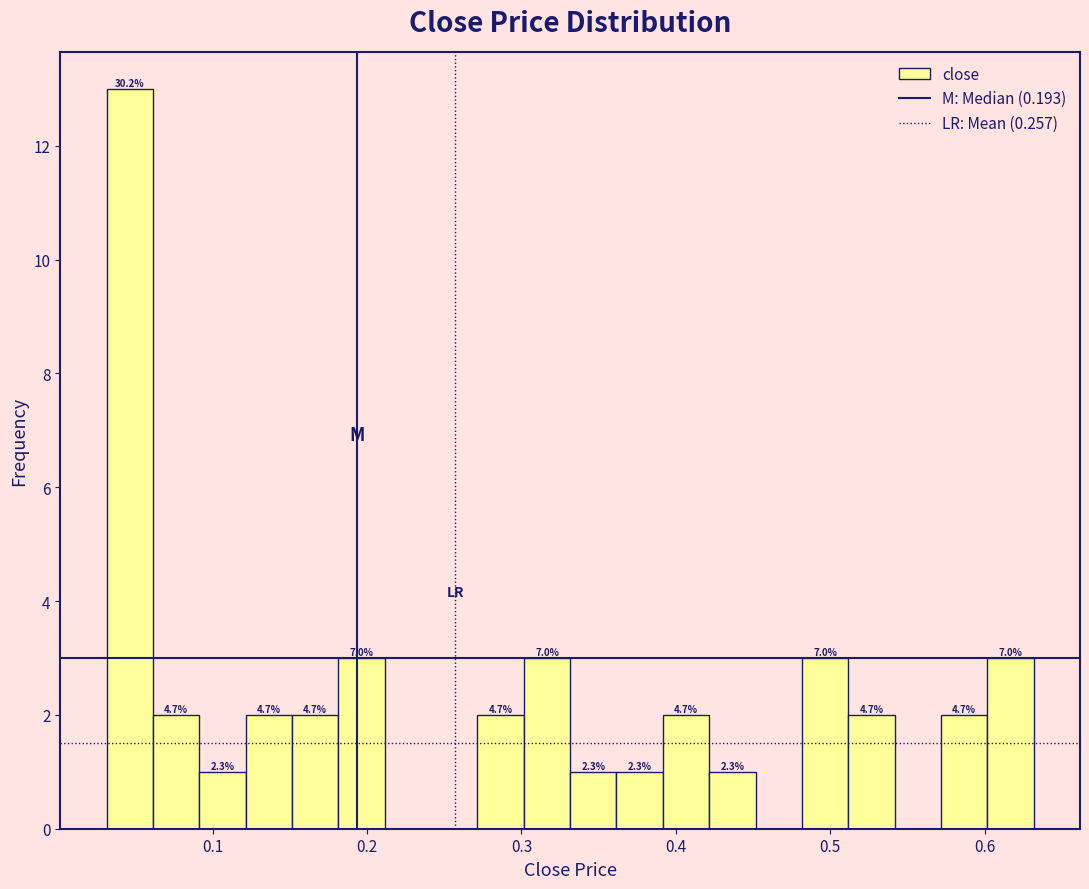

Read against the x-axis, roughly where is the centre of the tallest bar?

0.05